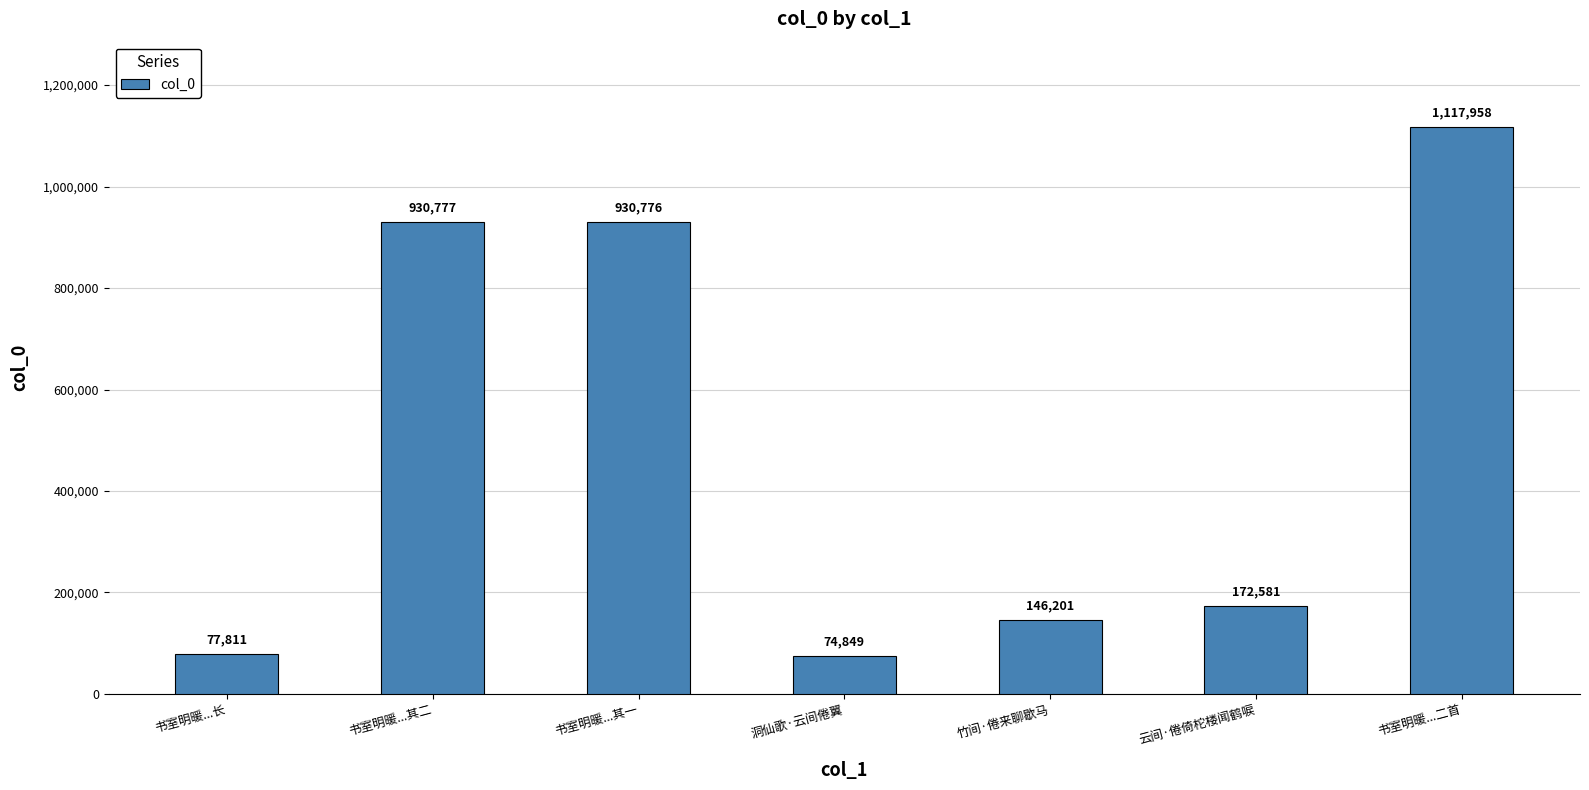

The value at 书室明暖...长 is 124861. True or false?

False